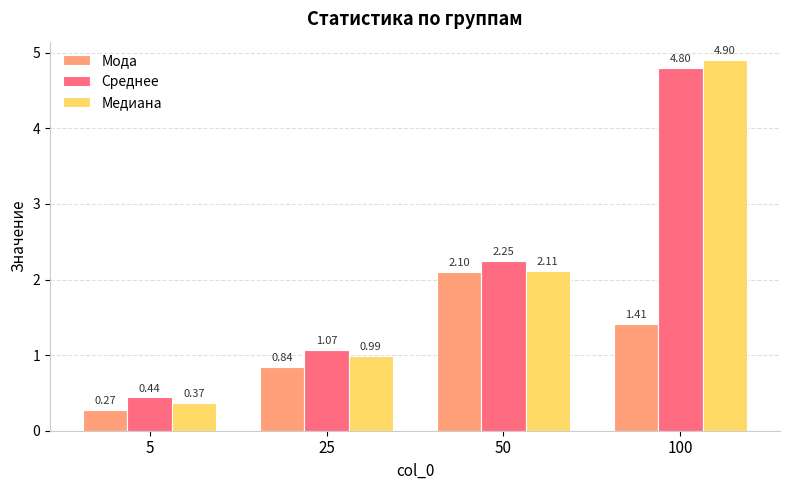

What is the sum of all Мода values?

4.6